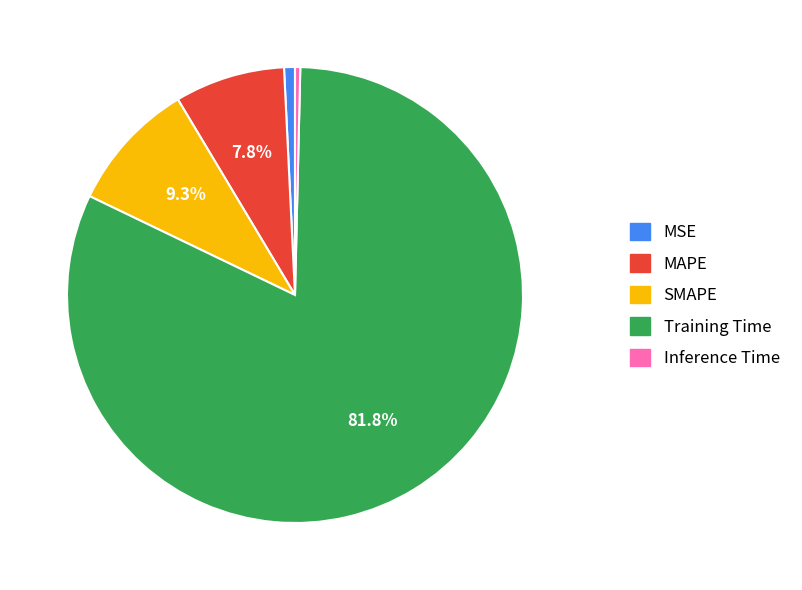

To the nearest percent, what portion does MSE represent?

1%